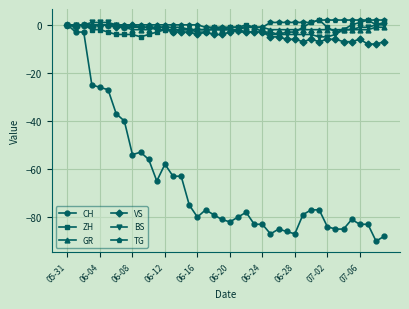

Reading left to right, transcribe all the data shown in this chart.

CH: 0	-3	-3	-25	-26	-27	-37	-40	-54	-53	-56	-65	-58	-63	-63	-75	-80	-77	-79	-81	-82	-80	-78	-83	-83	-87	-85	-86	-87	-79	-77	-77	-84	-85	-85	-81	-83	-83	-90	-88
ZH: 0	0	0	-2	-2	-3	-4	-4	-4	-5	-4	-3	-2	-3	-2	-2	-3	-3	-1	-2	-1	-1	0	-1	-3	-4	-4	-3	-3	-1	1	2	-1	-3	-2	0	1	2	0	1
GR: 0	0	0	0	0	0	0	-1	-2	-2	-2	-1	-1	-1	-1	-2	-2	-2	-2	-2	-2	-2	-1	-1	-1	-2	-2	-2	-2	-2	-2	-2	-2	-2	-2	-2	-2	-2	-1	-1
VS: 0	-1	0	-1	0	0	-1	-1	0	-1	-1	-1	-1	-3	-3	-3	-4	-3	-4	-4	-3	-2	-3	-3	-3	-5	-5	-6	-6	-7	-6	-7	-6	-6	-7	-7	-6	-8	-8	-7
BS: 0	0	0	1	1	1	0	-1	-1	-1	-1	-2	-2	-2	-2	-2	-2	-2	-2	-2	-2	-3	-3	-3	-3	-3	-4	-4	-4	-4	-4	-5	-5	-4	-2	-2	-1	-1	0	0
TG: 0	0	0	0	0	0	0	0	0	0	0	0	0	0	0	0	0	-1	-1	-1	-1	-1	-1	-1	-1	1	1	1	1	1	1	2	2	2	2	2	2	2	2	2